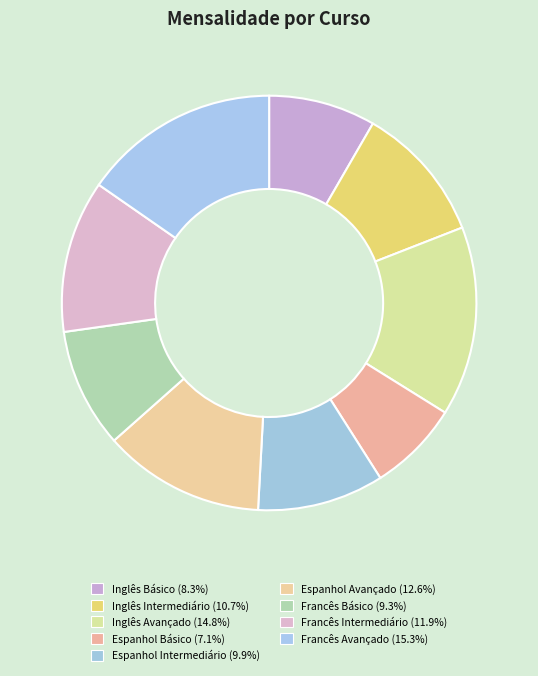

What is the smallest slice in the pie chart?

Espanhol Básico